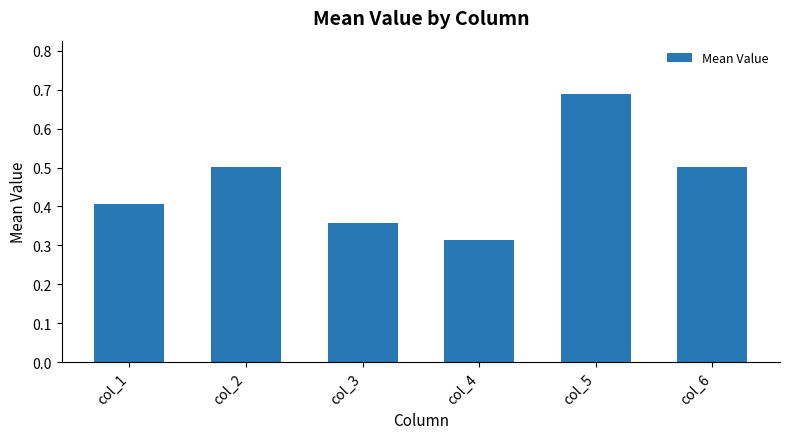

What is the change in value from col_1 to col_5?

+0.3